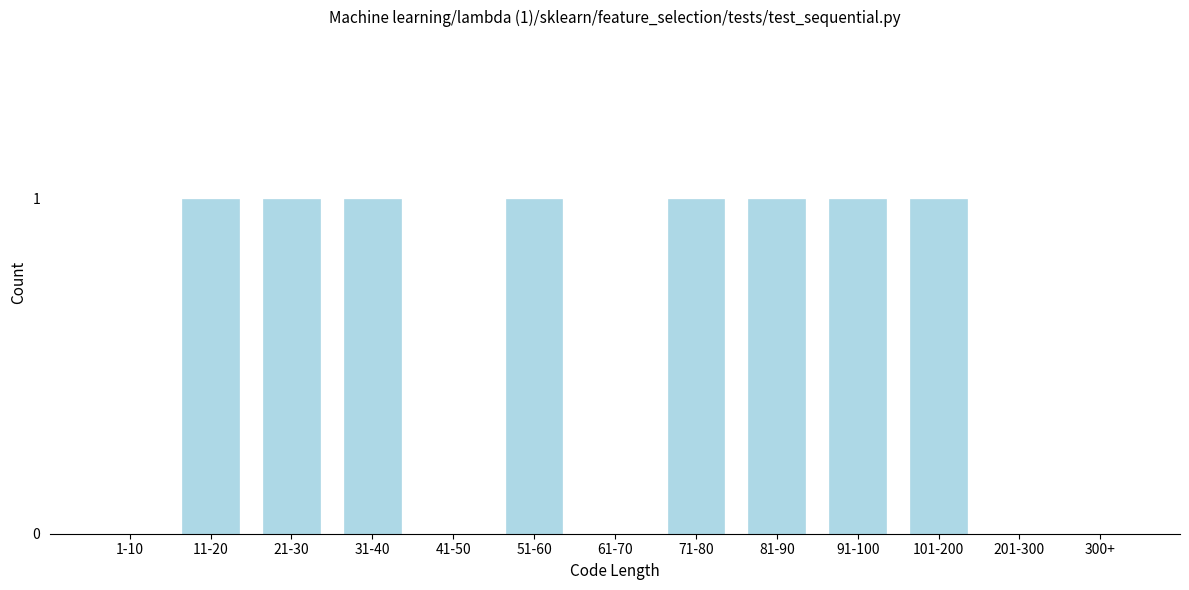

Reading left to right, extract all data points from this chart.

1-10=0	11-20=1	21-30=1	31-40=1	41-50=0	51-60=1	61-70=0	71-80=1	81-90=1	91-100=1	101-200=1	201-300=0	300+=0